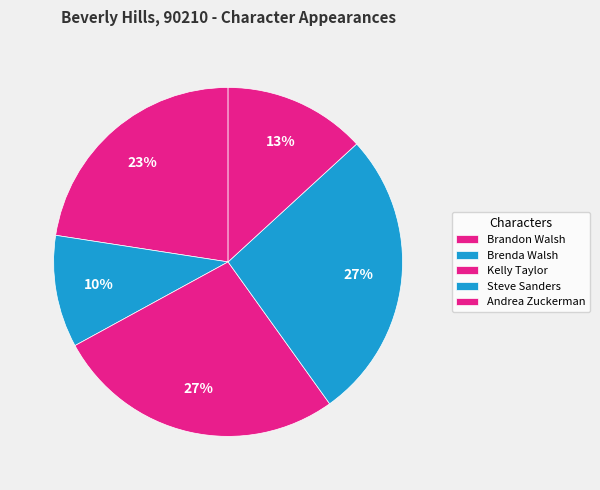

The Steve Sanders slice represents 20% of the pie. True or false?

False